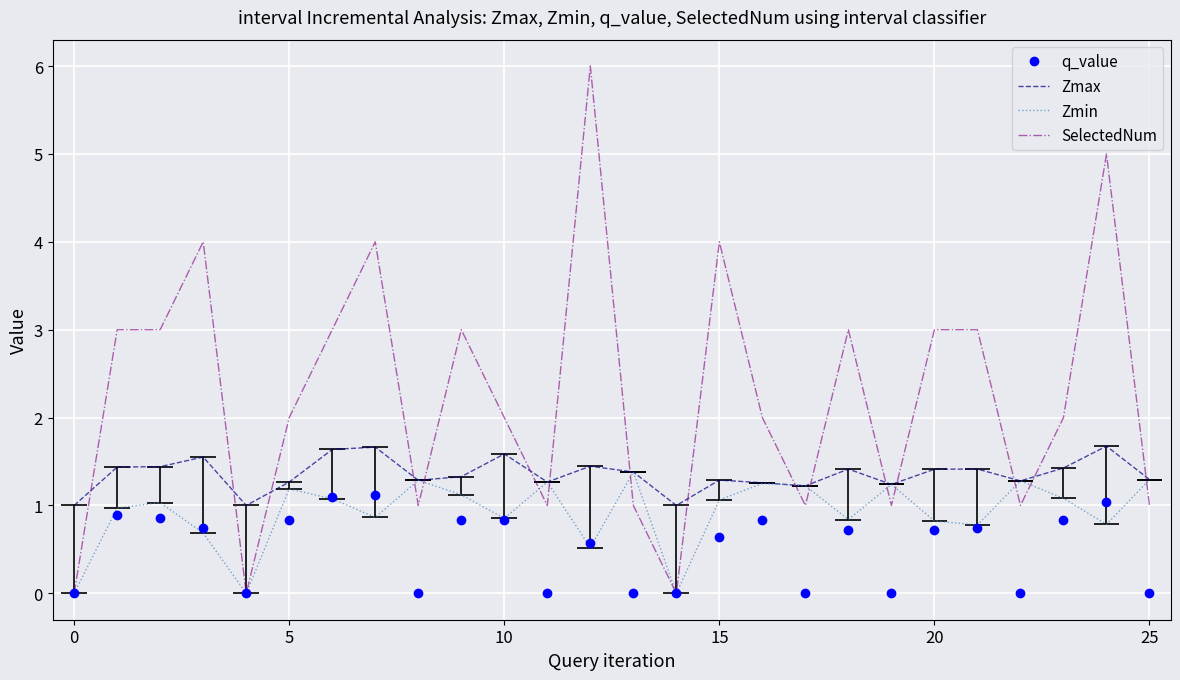

True or false: Zmin and Zmax intersect in this chart.

False